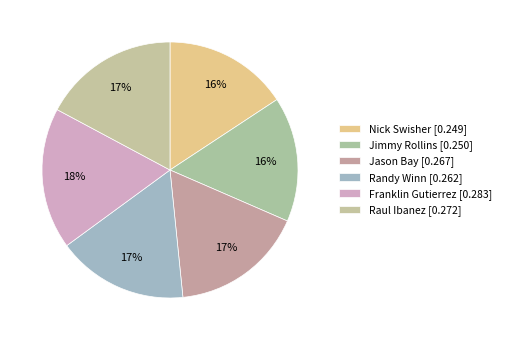

What portion of the pie excludes Jimmy Rollins?

84.2%